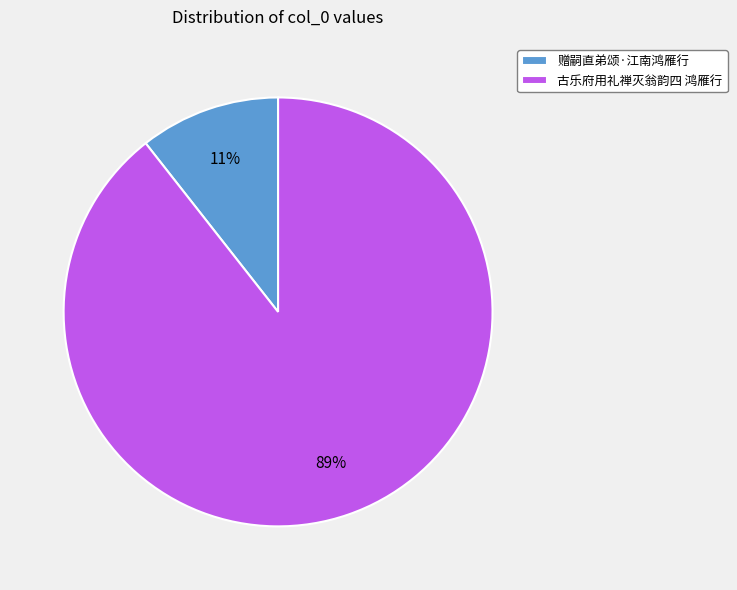

What percentage is the 古乐府用礼禅灭翁韵四 鸿雁行 slice, to the nearest percent?

89%